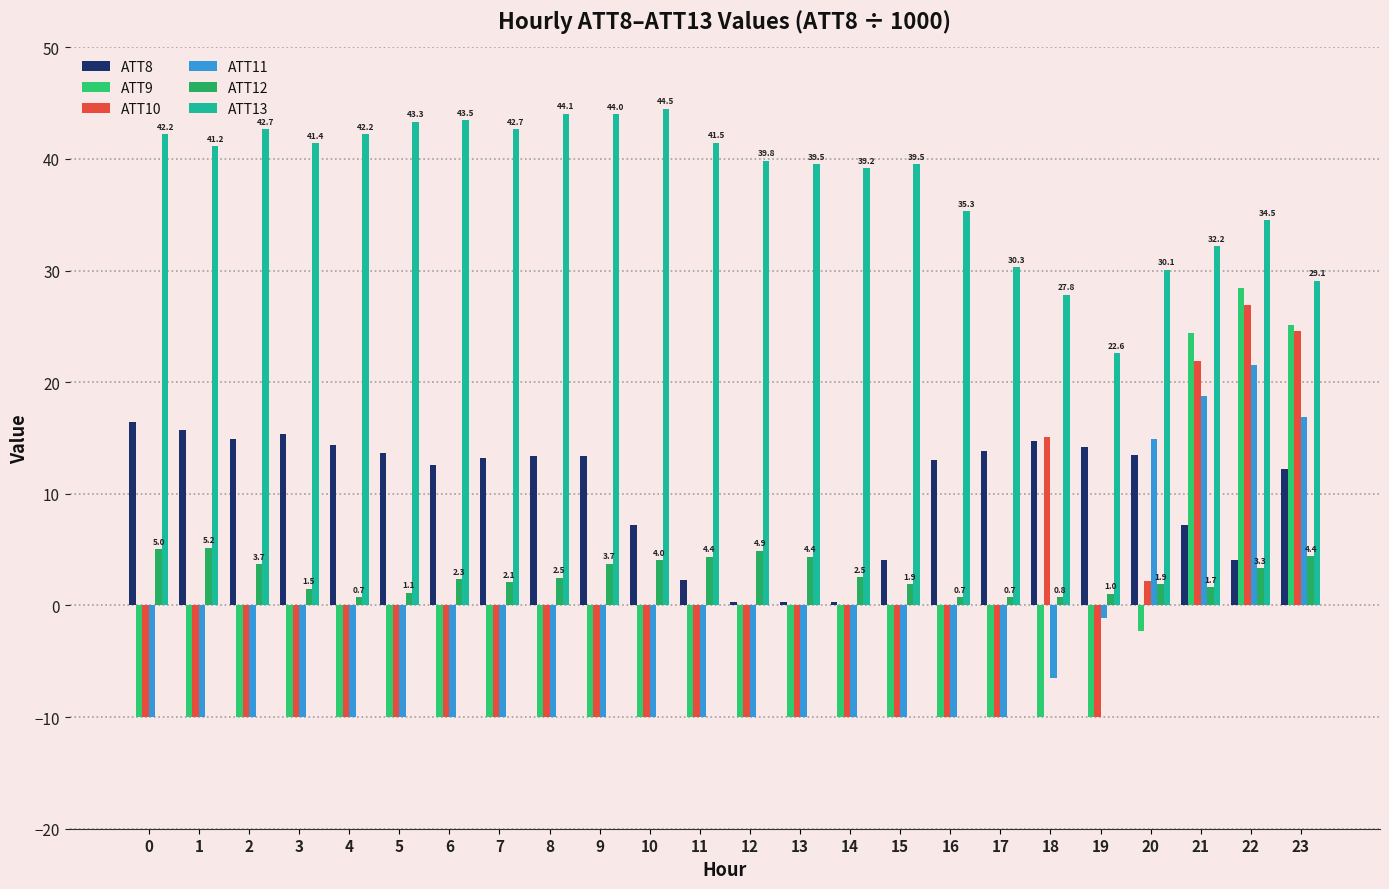

At 17, list the series in order from smallest to largest.

ATT9, ATT10, ATT11, ATT12, ATT8, ATT13